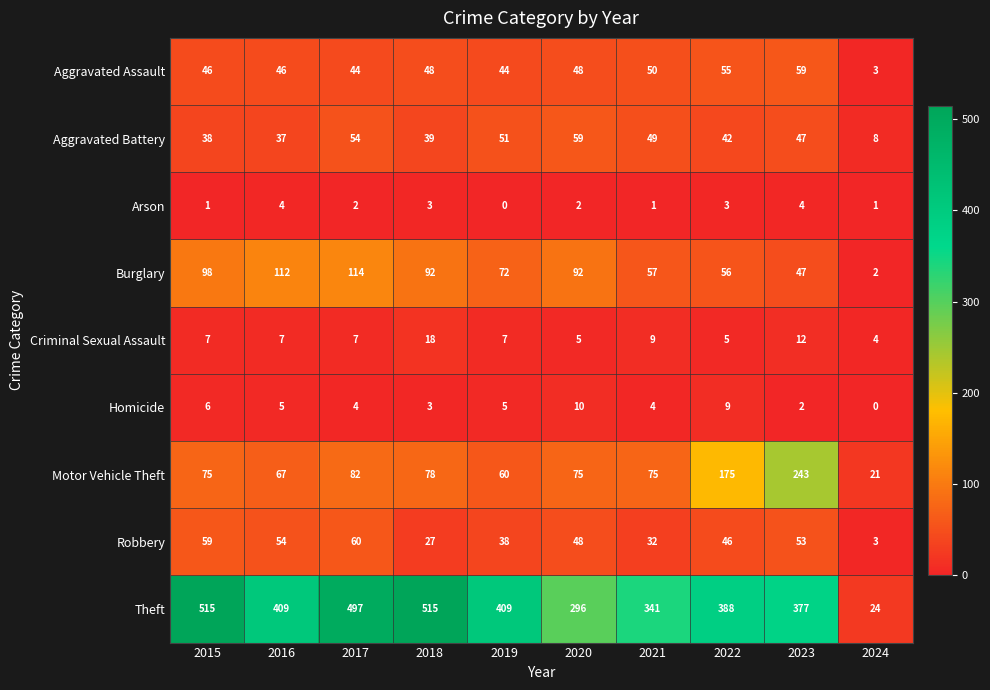

What is the average value of the Criminal Sexual Assault series?

8